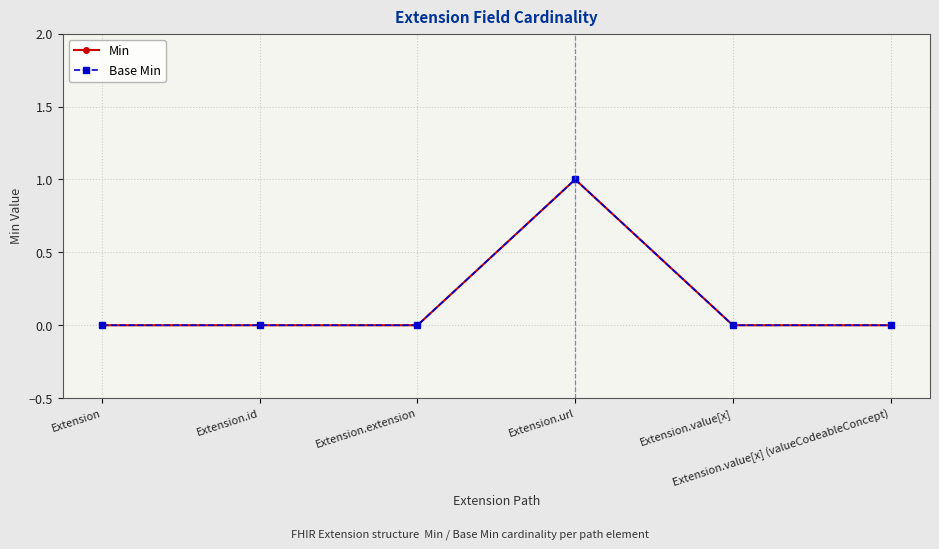

Which series changed the most between Extension and Extension.value[x]?

Min